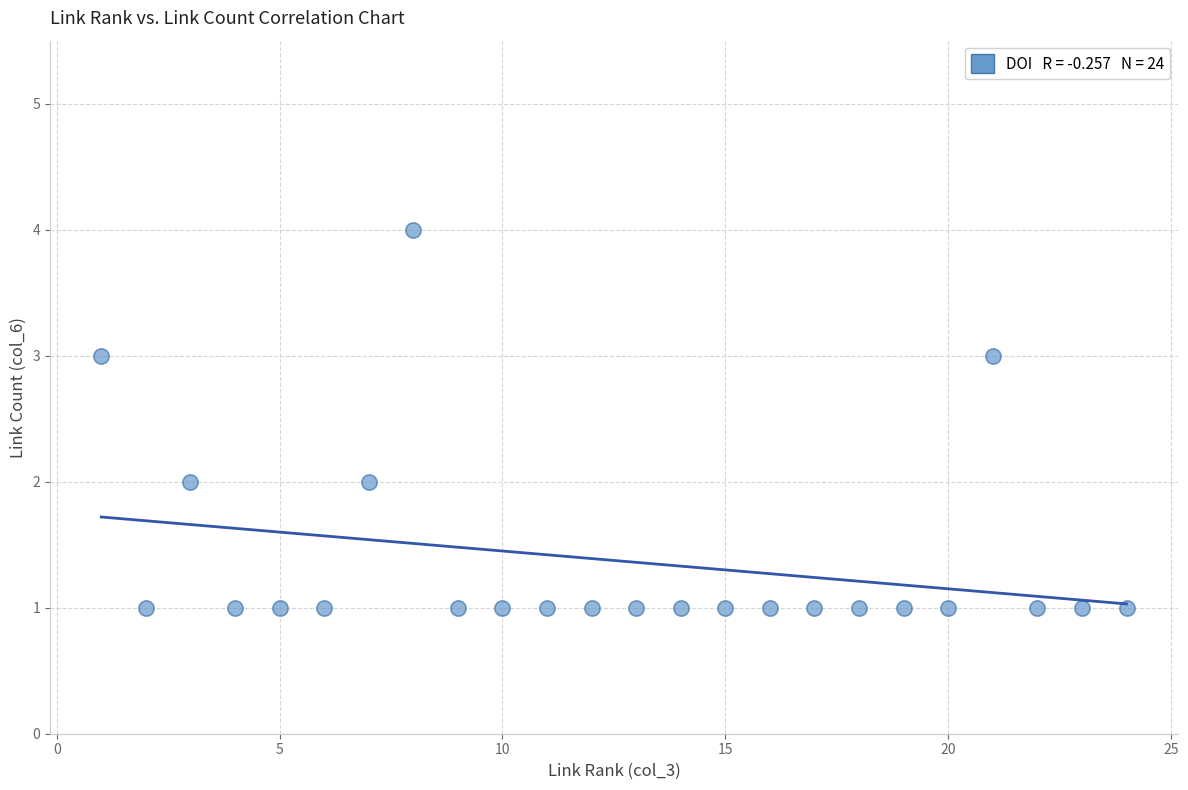

How many data points are displayed?

24